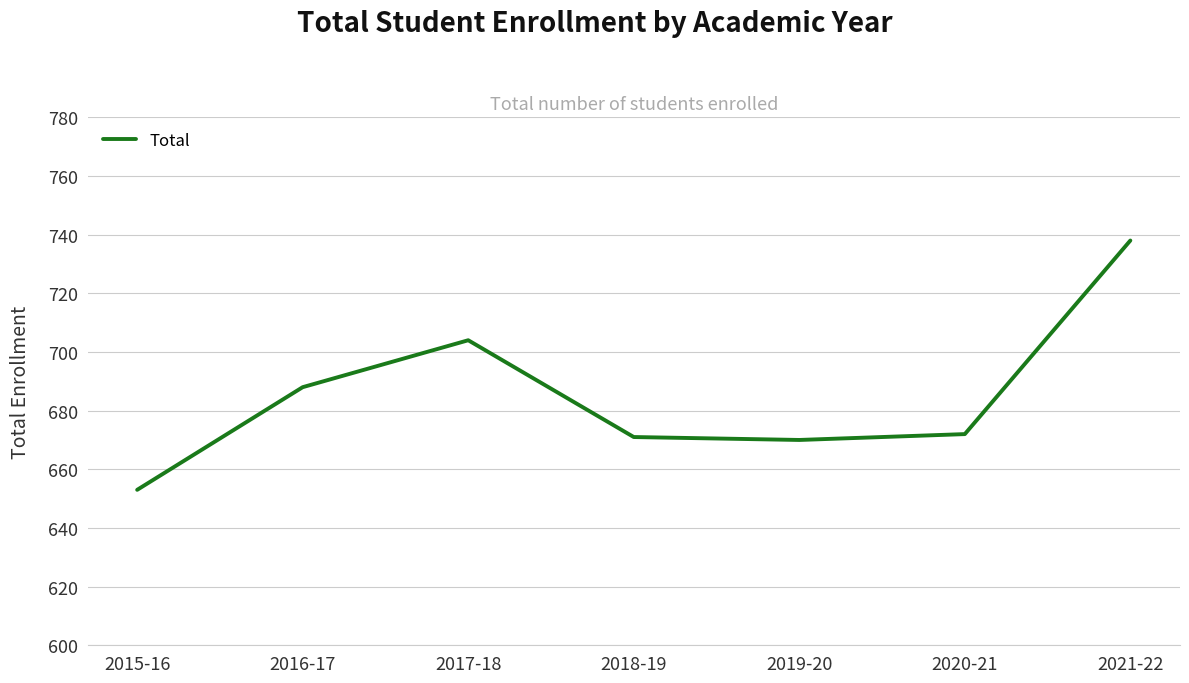

What is the smallest value displayed?

653